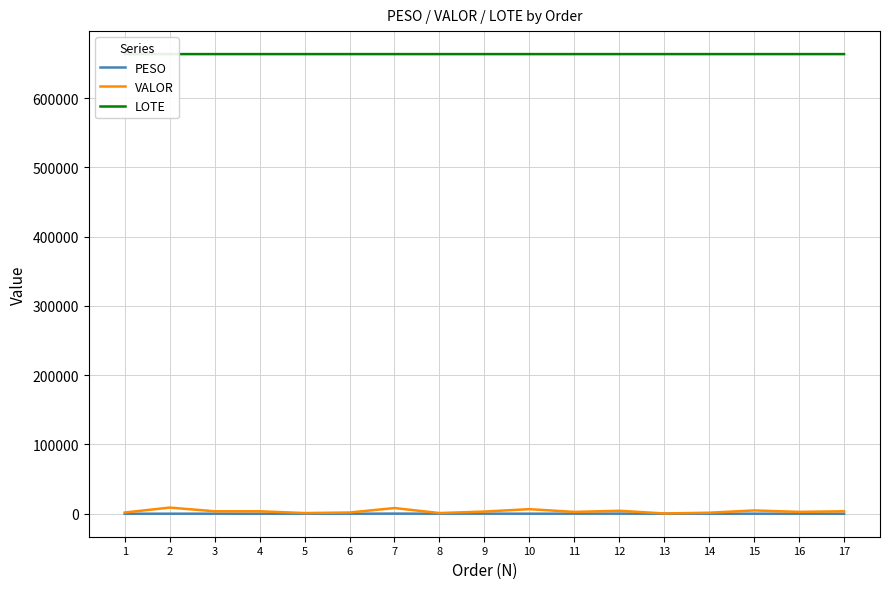

At which label does PESO reach its peak?

7